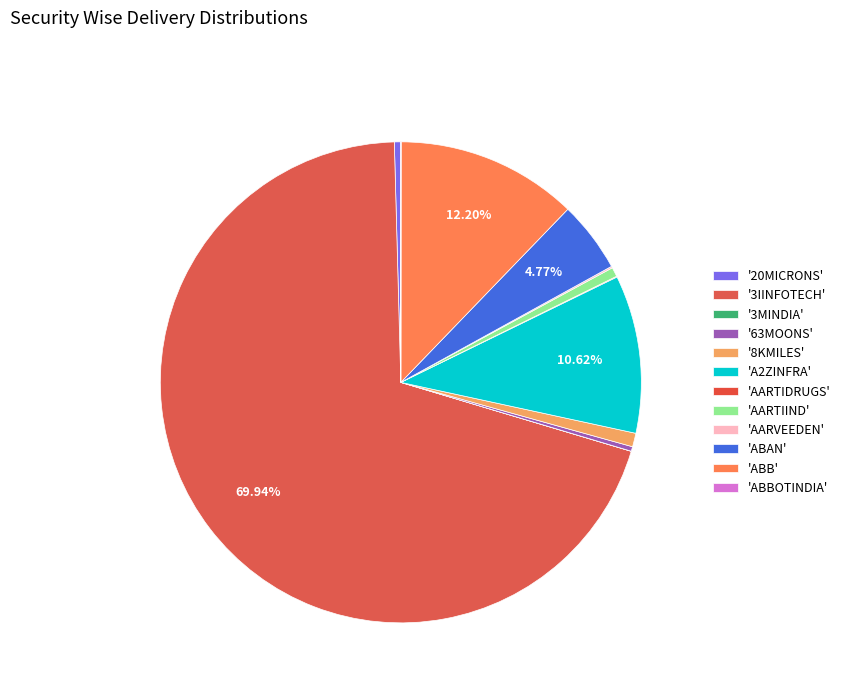

Which slice is the largest?

3IINFOTECH